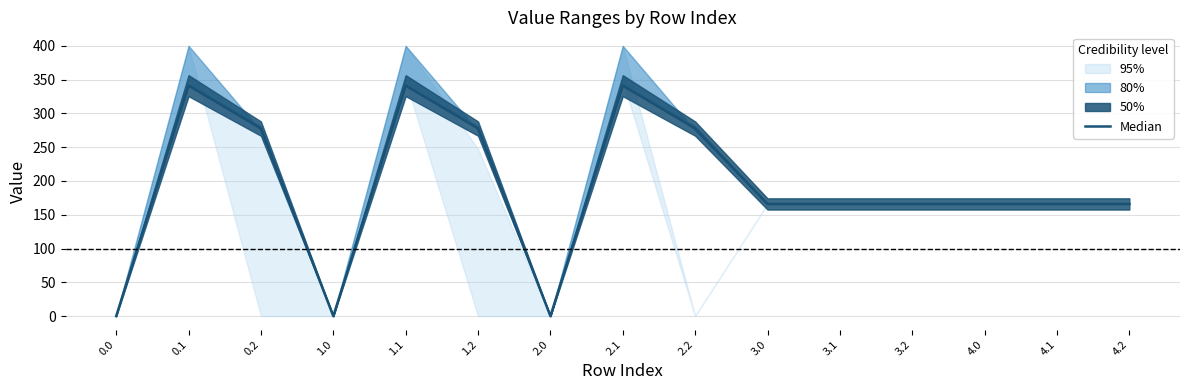

What is the difference between the maximum and minimum values?

341.2